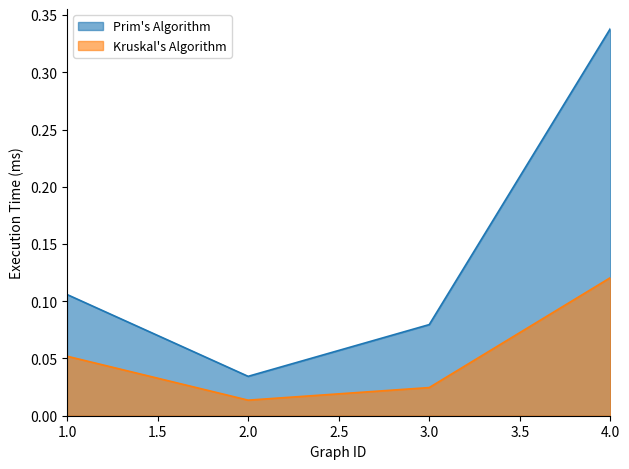

The Kruskal's Algorithm series shows 0.1 at 4. True or false?

True